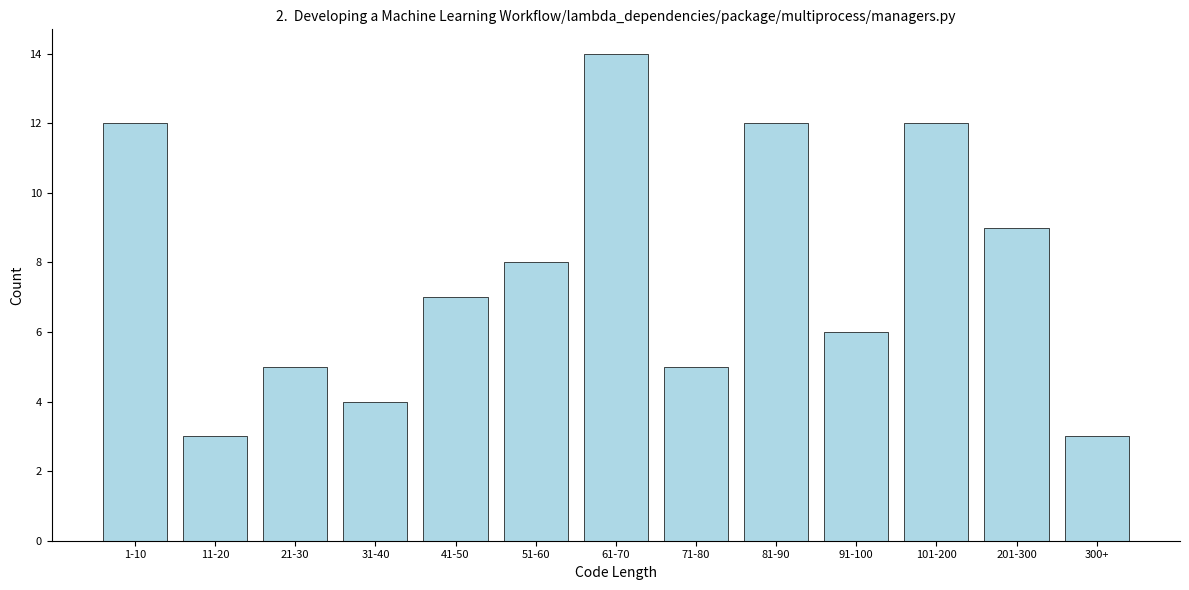

Reading left to right, list all the values displayed in this chart.

1-10=12	11-20=3	21-30=5	31-40=4	41-50=7	51-60=8	61-70=14	71-80=5	81-90=12	91-100=6	101-200=12	201-300=9	300+=3